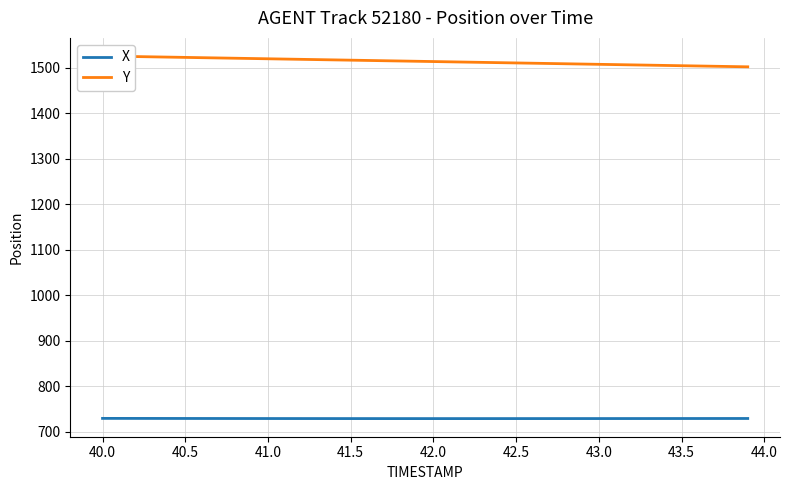

Reading left to right, transcribe all the data shown in this chart.

X: 729.6	729.6	729.5	729.5	729.5	729.4	729.4	729.4	729.3	729.3	729.3	729.2	729.2	729.2	729.2	729.2	729.2	729.2	729.1	729.1	729.1	729.1	729.1	729.1	729.1	729.2	729.2	729.2	729.2	729.2	729.2	729.2	729.2	729.3	729.3	729.3	729.3	729.3	729.4	729.4
Y: 1526.1	1525.5	1524.9	1524.3	1523.7	1523.0	1522.4	1521.8	1521.2	1520.6	1520.0	1519.4	1518.8	1518.2	1517.6	1517.0	1516.3	1515.7	1515.1	1514.5	1513.9	1513.3	1512.7	1512.1	1511.5	1510.9	1510.3	1509.7	1509.0	1508.4	1507.8	1507.2	1506.6	1506.0	1505.4	1504.8	1504.2	1503.6	1503.0	1502.3